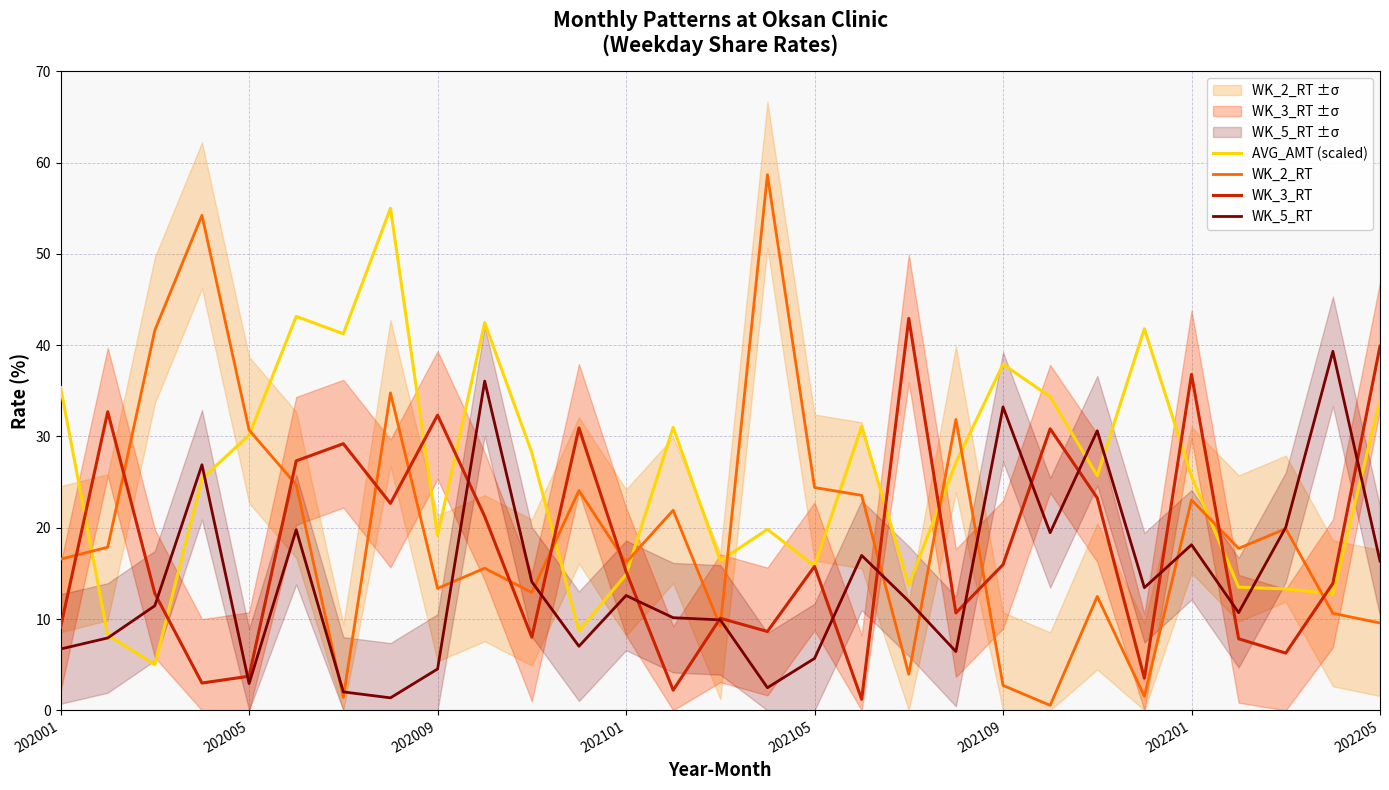

Reading left to right, what are all the values shown in this chart?

AVG_AMT (scaled): 35.4	8.2	5.0	25.4	30.2	43.2	41.3	55.0	19.2	42.5	28.2	8.7	14.9	31.0	16.4	19.8	15.8	31.1	13.7	27.2	37.9	34.4	25.7	41.8	25.6	13.5	13.3	12.8	34.0
WK_2_RT: 16.6	17.9	41.6	54.2	30.7	24.7	1.4	34.8	13.4	15.6	12.9	24.1	16.2	21.9	9.2	58.7	24.4	23.6	4.0	31.9	2.7	0.6	12.5	1.6	23.1	17.7	19.9	10.6	9.6
WK_3_RT: 9.1	32.7	12.8	3.0	3.7	27.3	29.2	22.7	32.3	21.2	8.0	30.9	15.2	2.2	10.1	8.6	15.8	1.2	42.9	10.7	16.0	30.8	23.3	3.5	36.8	7.8	6.3	13.9	39.9
WK_5_RT: 6.7	7.9	11.5	26.9	2.9	19.8	2.0	1.4	4.5	36.1	14.1	7.0	12.6	10.2	9.9	2.5	5.7	17.0	12.0	6.4	33.2	19.5	30.6	13.4	18.1	10.7	20.1	39.3	16.4